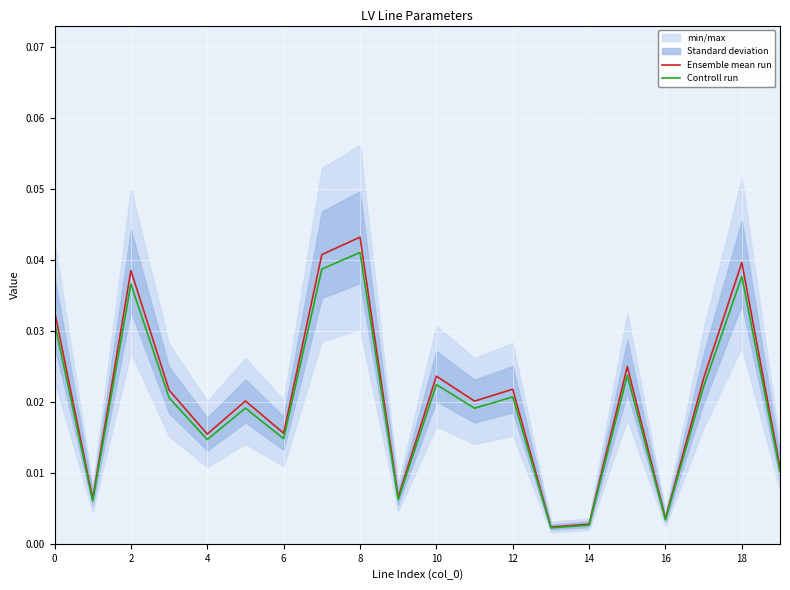

The Controll run series shows 0.0 at 0. True or false?

True